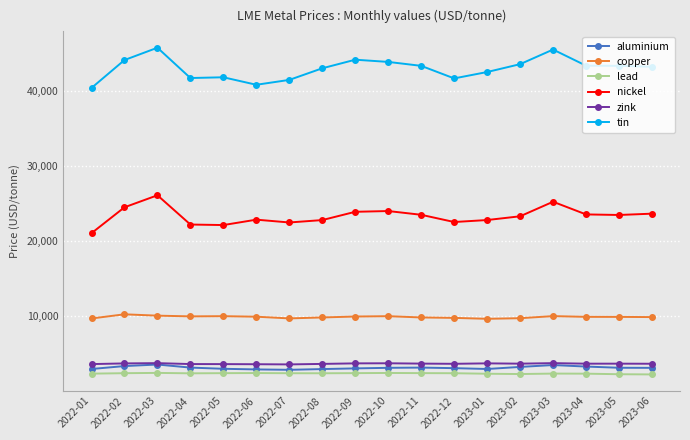

True or false: aluminium has more than 0 points higher than both neighbors.

True